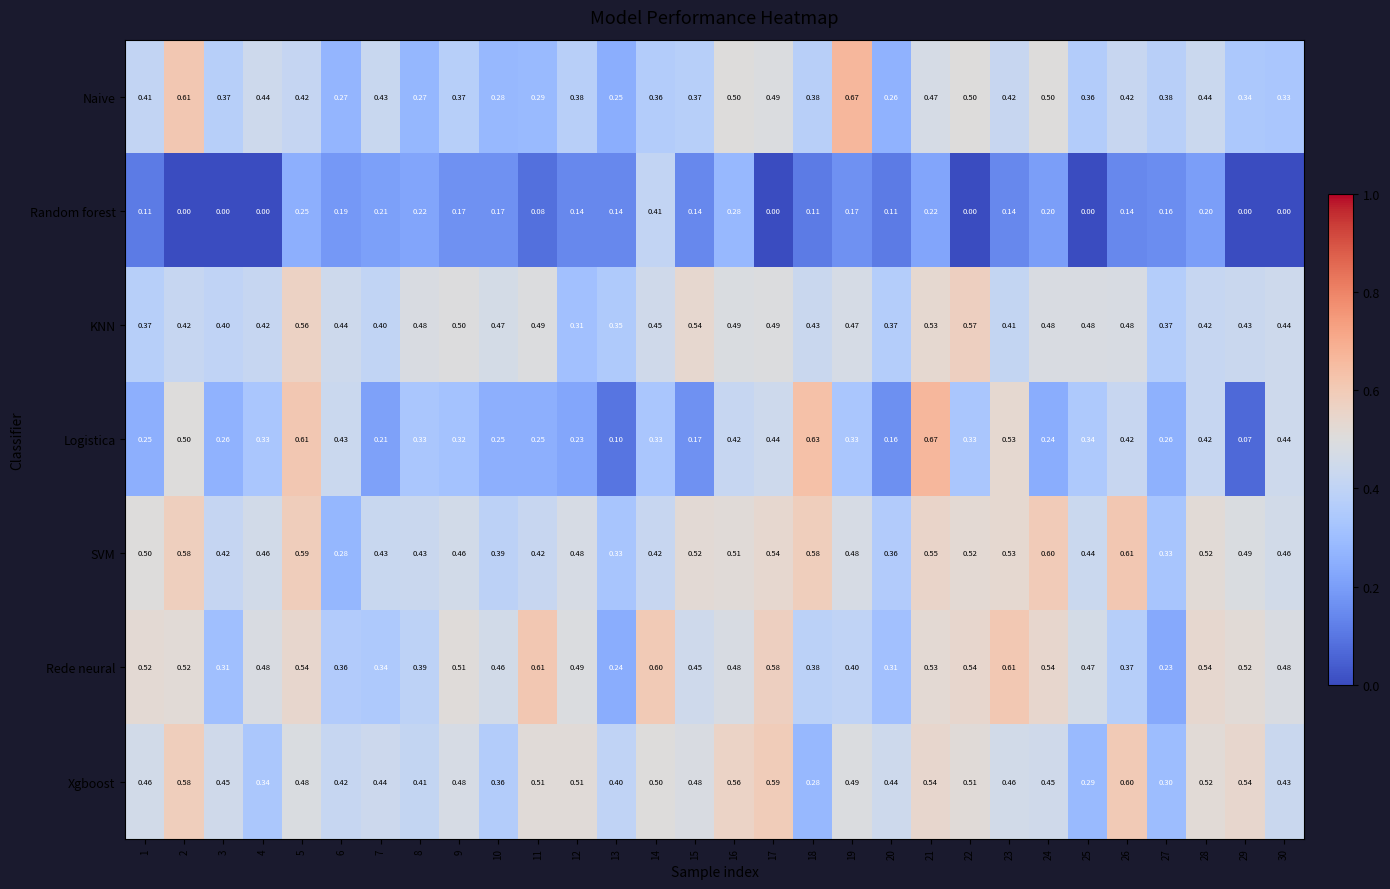

At 15, list the series in order from smallest to largest.

Random forest, Logistica, Naive, Rede neural, Xgboost, SVM, KNN